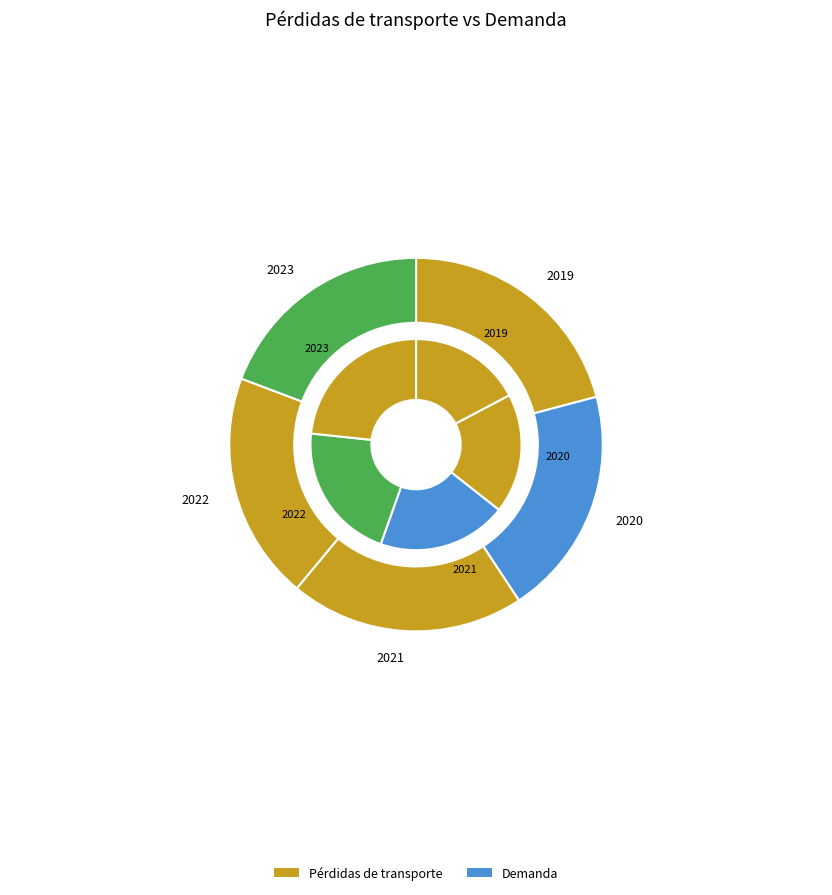

Which series changed the most between 2022 and 2023?

Demanda